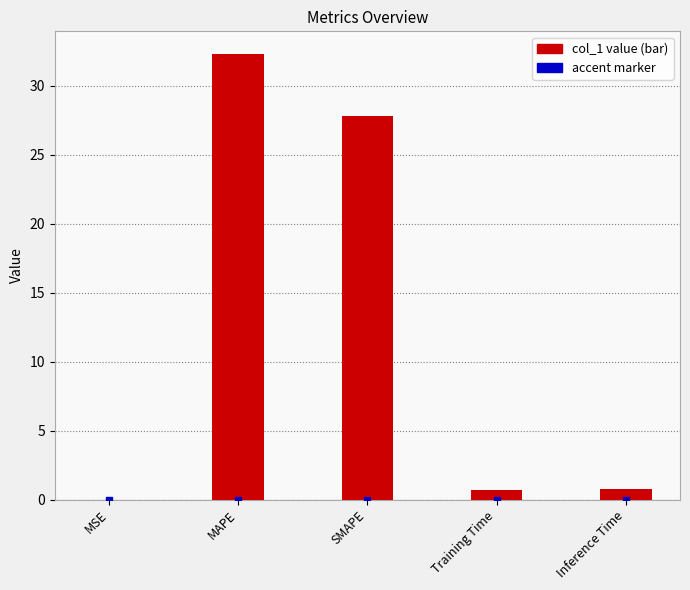

Between Inference Time and SMAPE, which is larger?

SMAPE